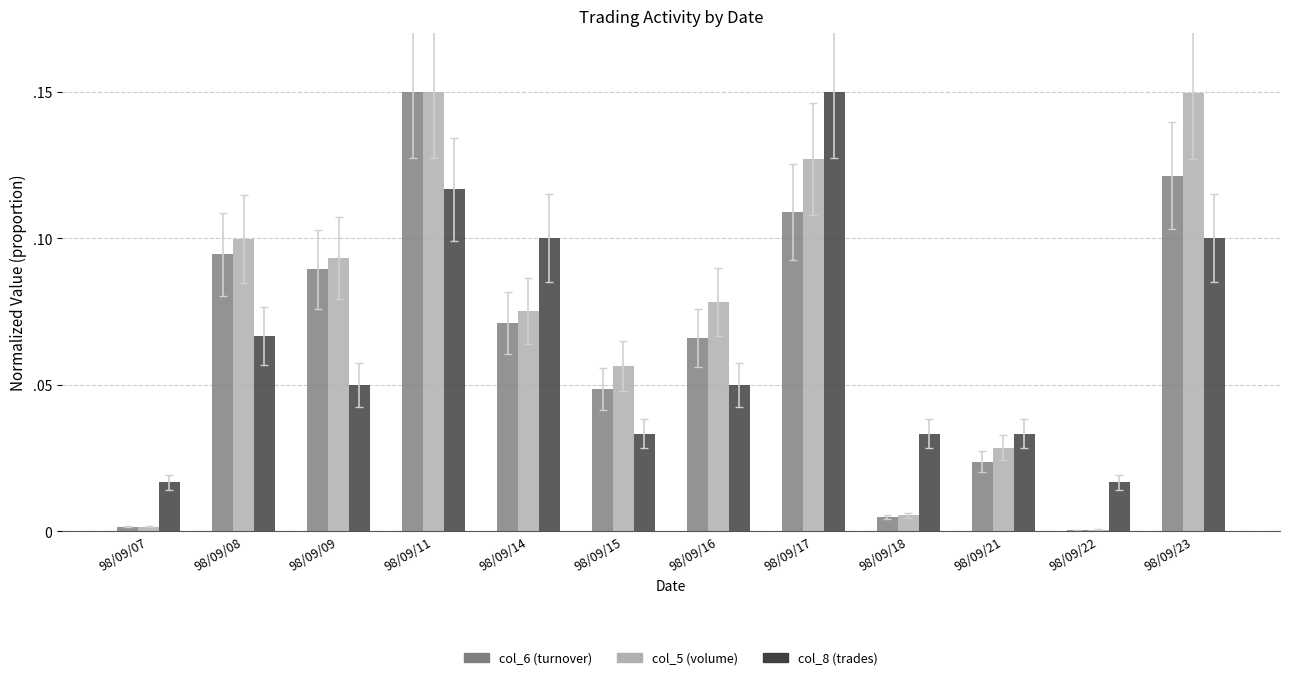

Are the bars horizontal?

No